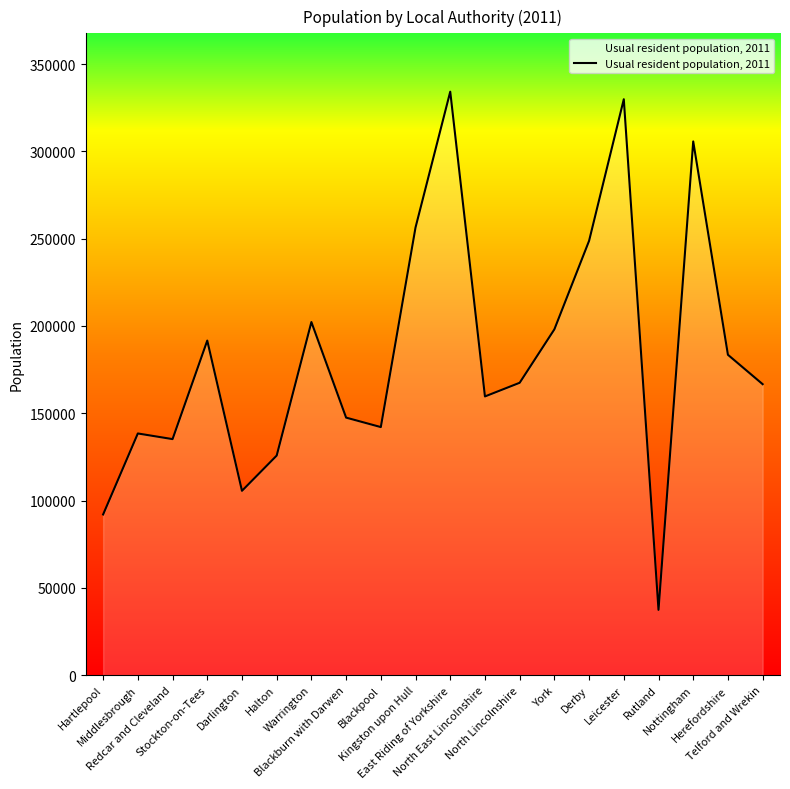

How many interior local peaks (higher than both neighbors) does the data have?

6